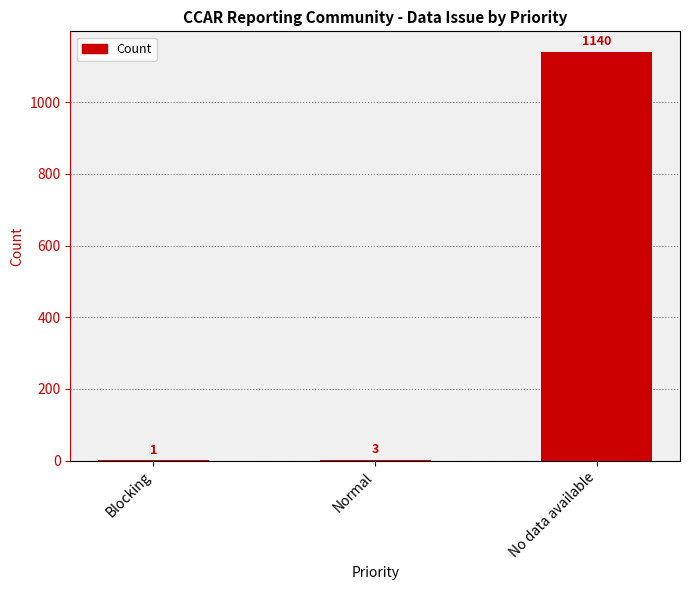

Approximately how many times larger is the value at Blocking compared to Normal?

0.3